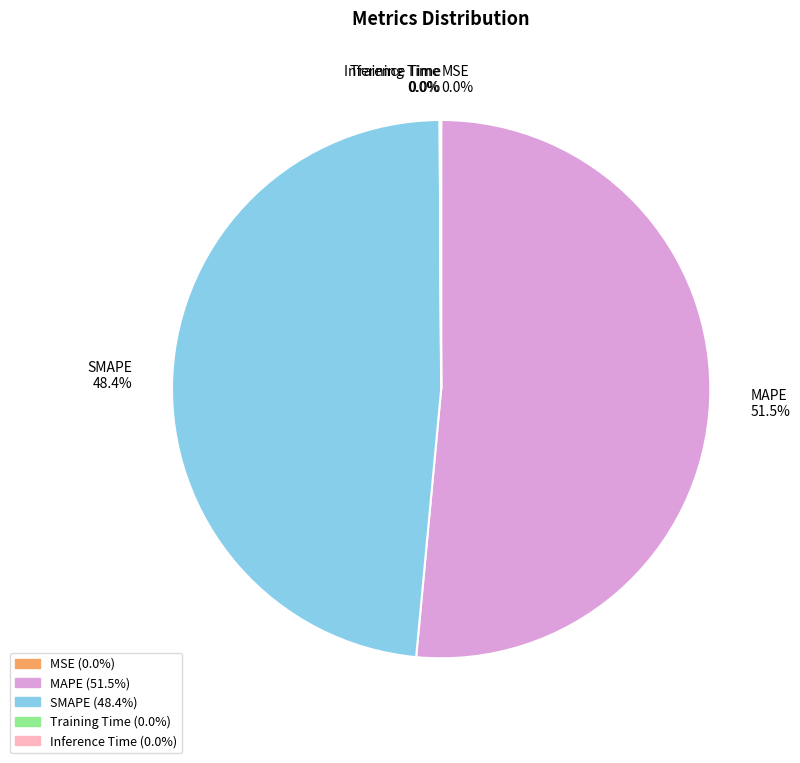

Which has a higher value, MAPE or SMAPE?

MAPE